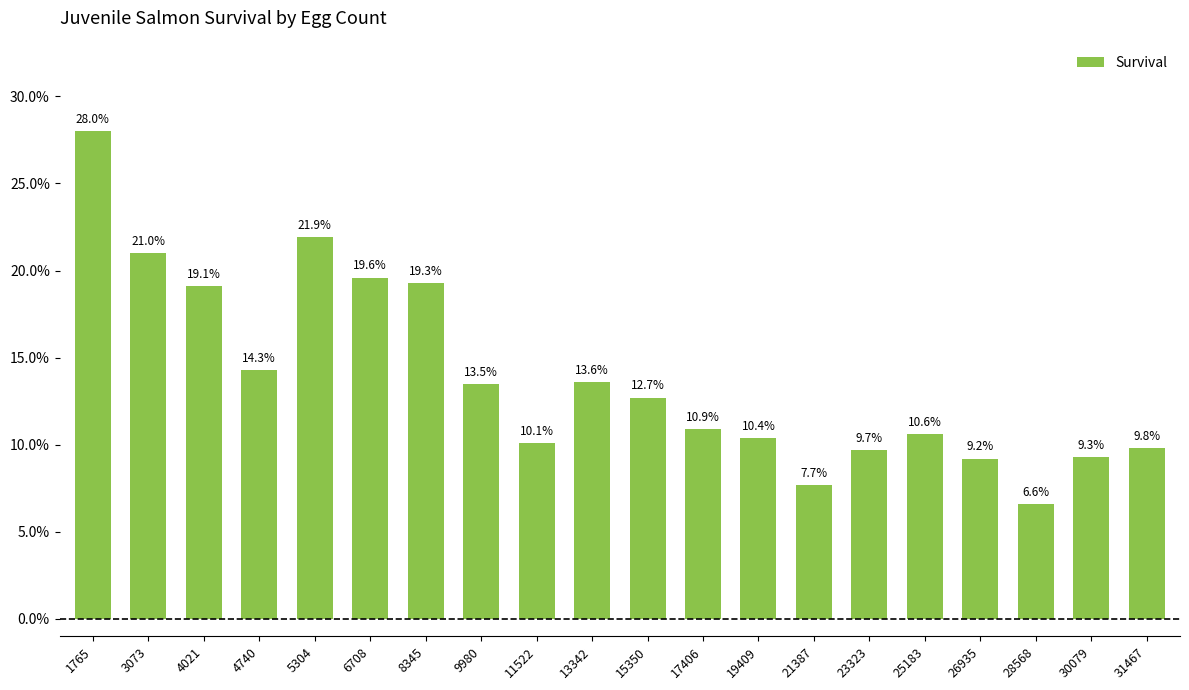

Which has a higher value, 17406 or 28568?

17406